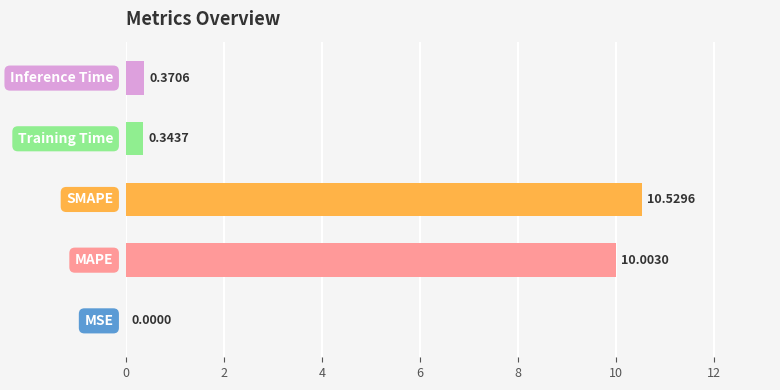

How many distinct data groups are displayed?

1